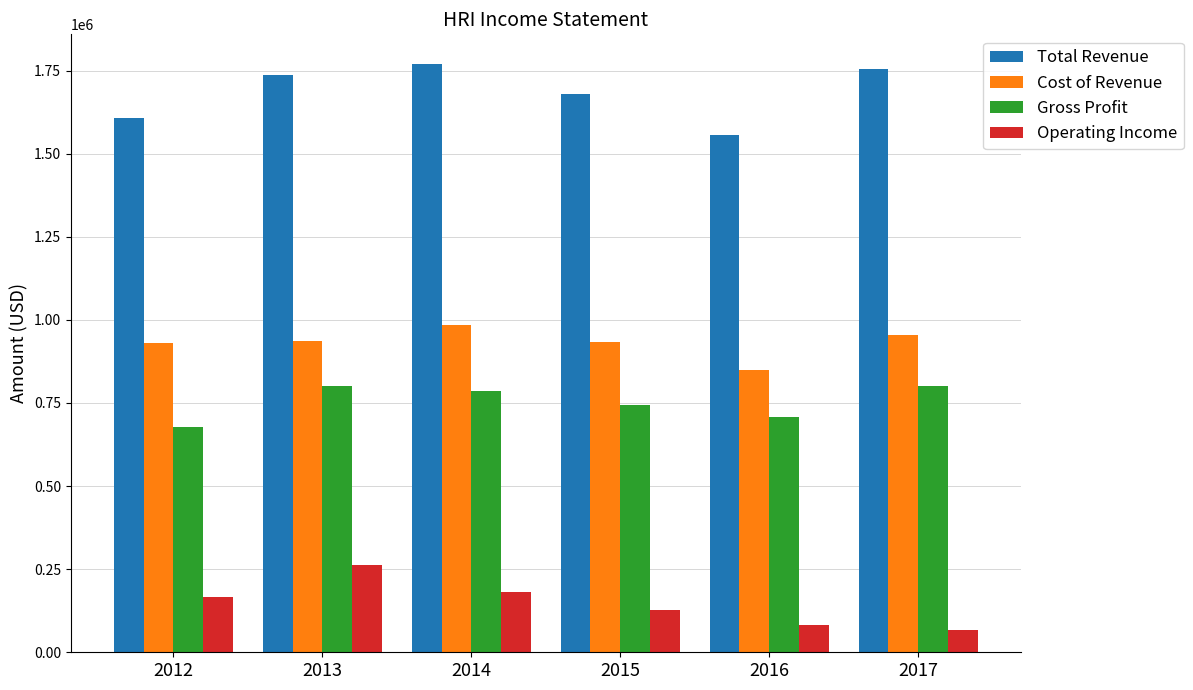

How many bars are there in total?

24